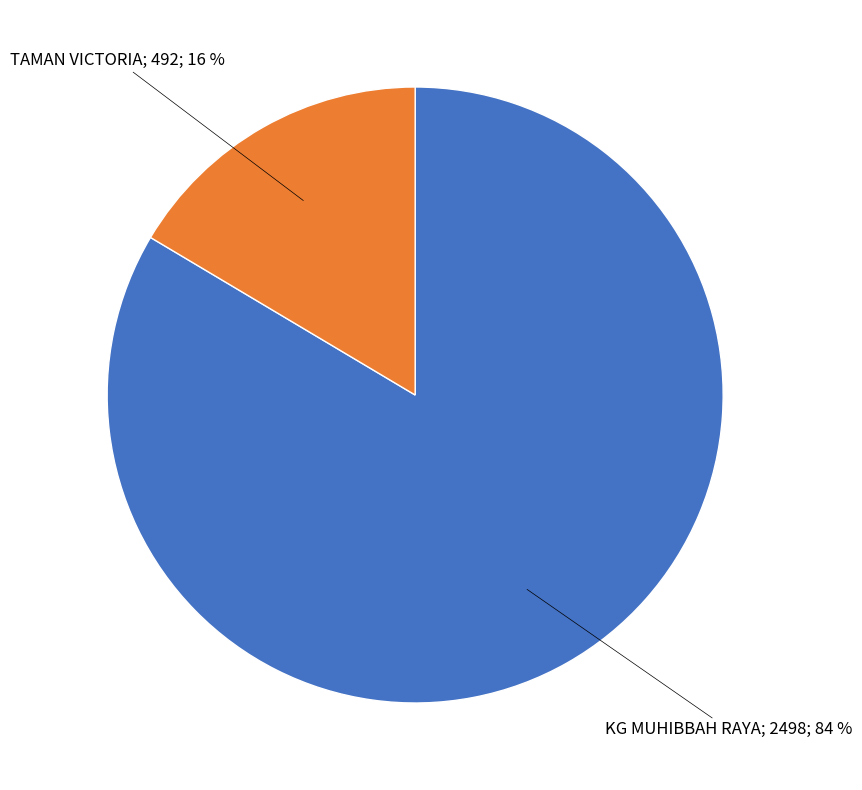

Does any single category account for the majority?

Yes